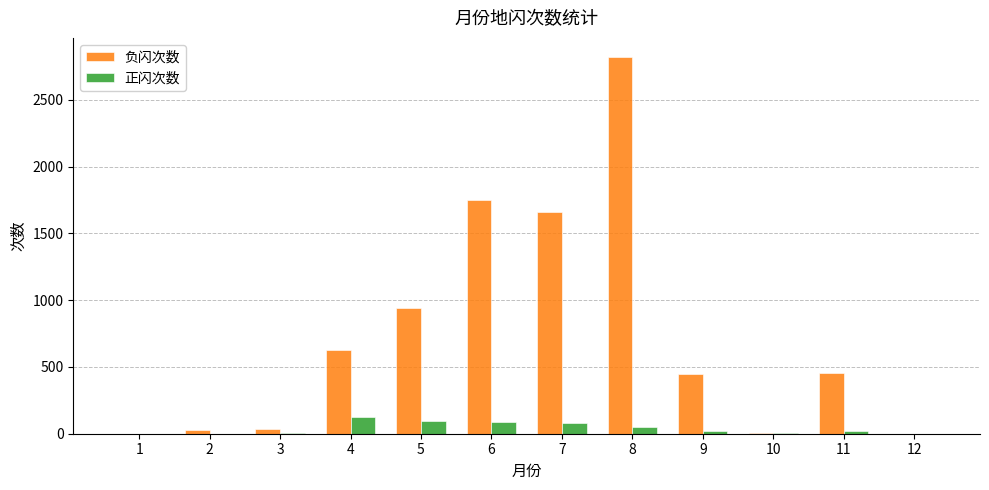

What is the maximum value for 正闪次数?

127